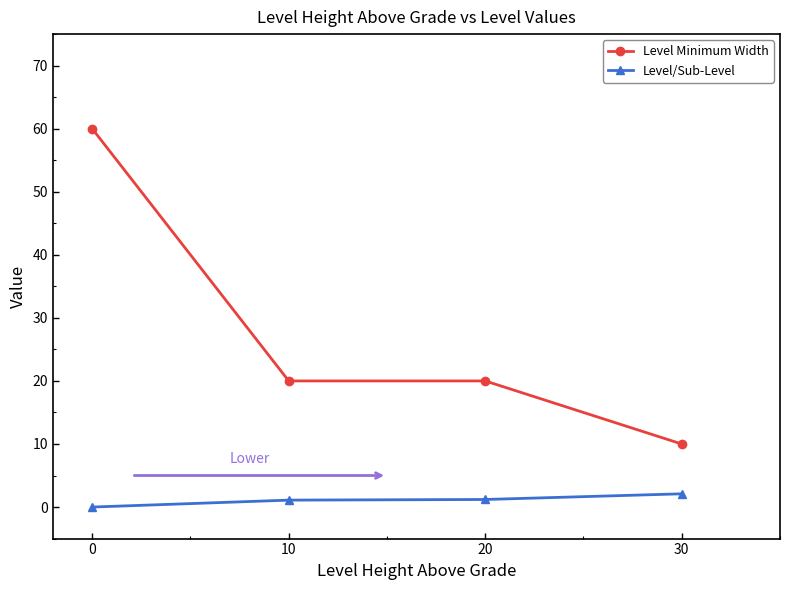

Is it true that Level Minimum Width equals 35.9 at 0?

False